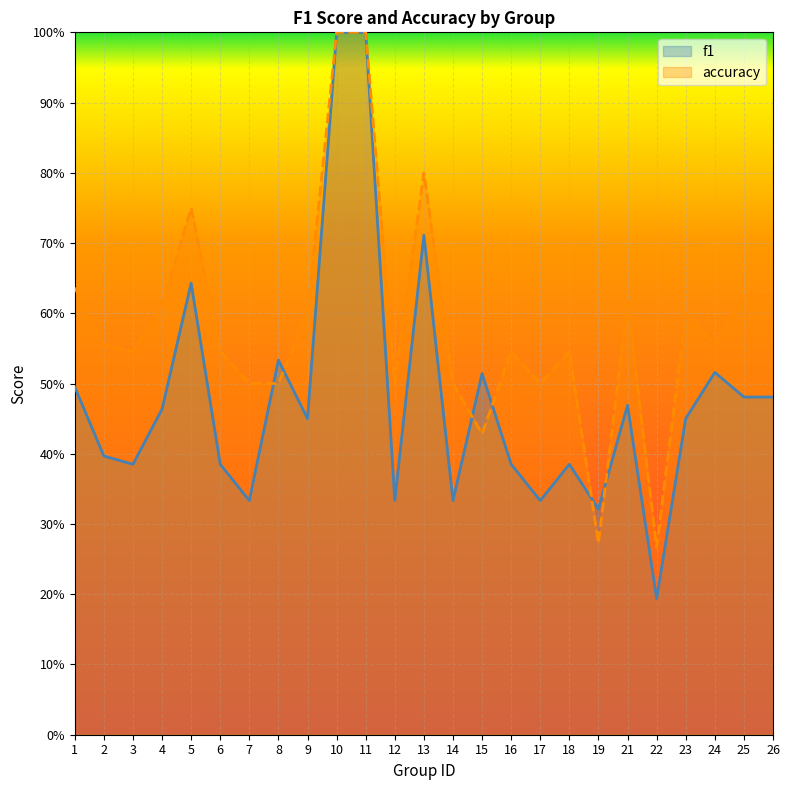

Is it true that accuracy equals 0.8 at 4?

False